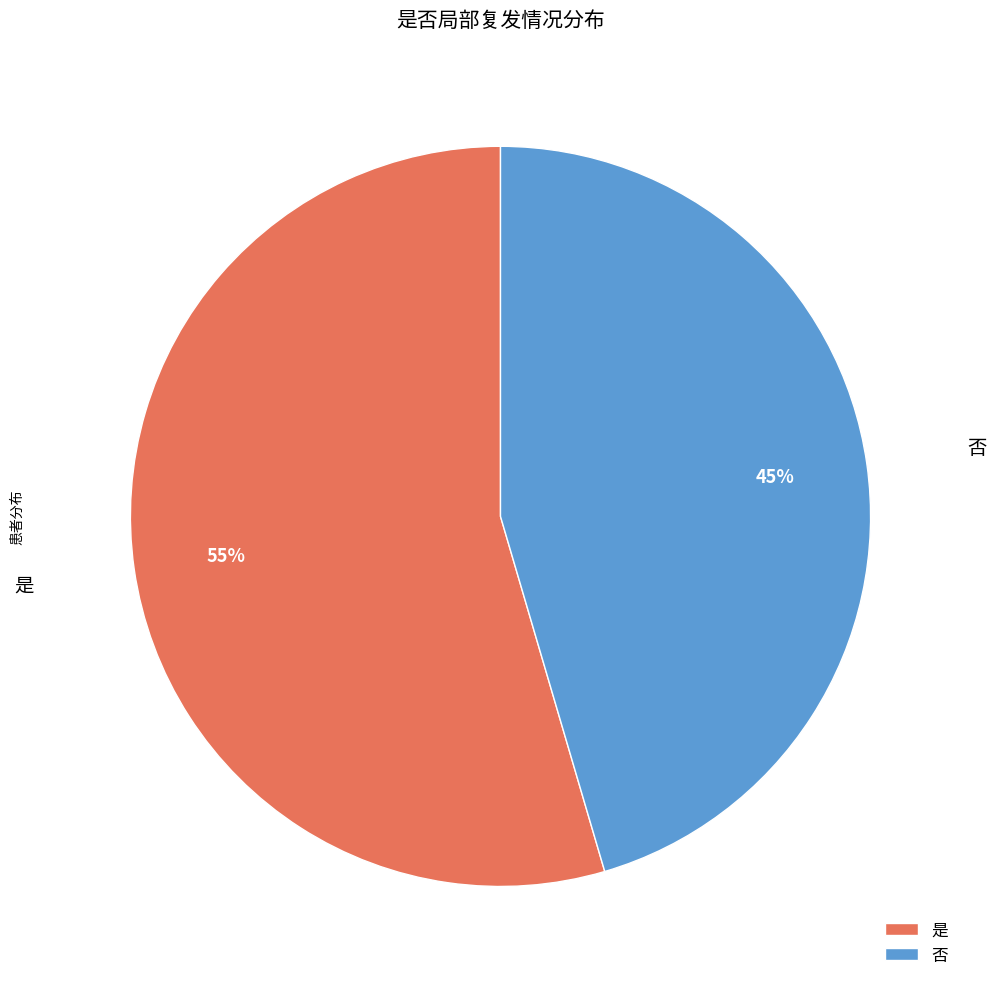

The 是 slice represents 65% of the pie. True or false?

False